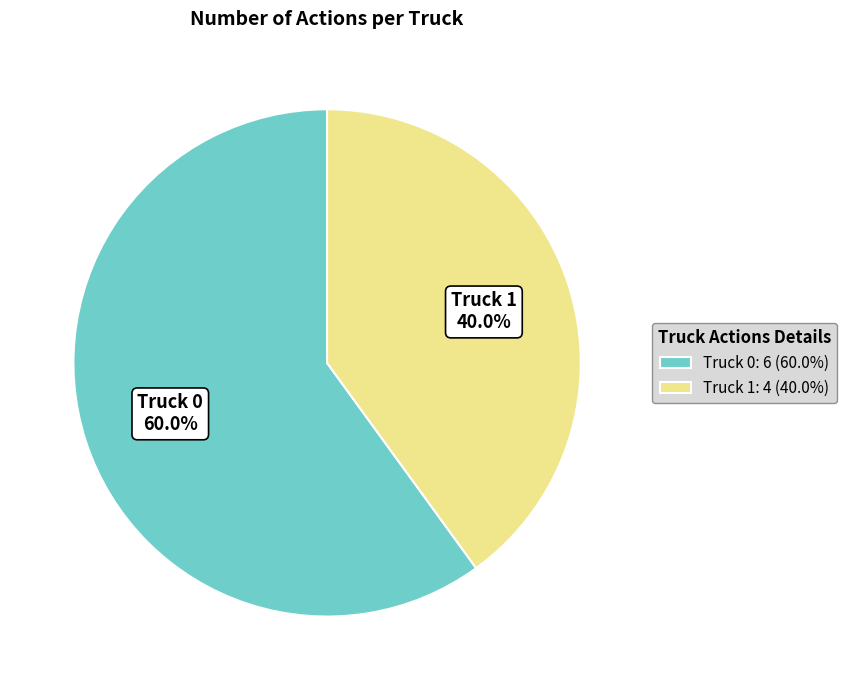

To the nearest percent, what portion does Truck 0 represent?

60%